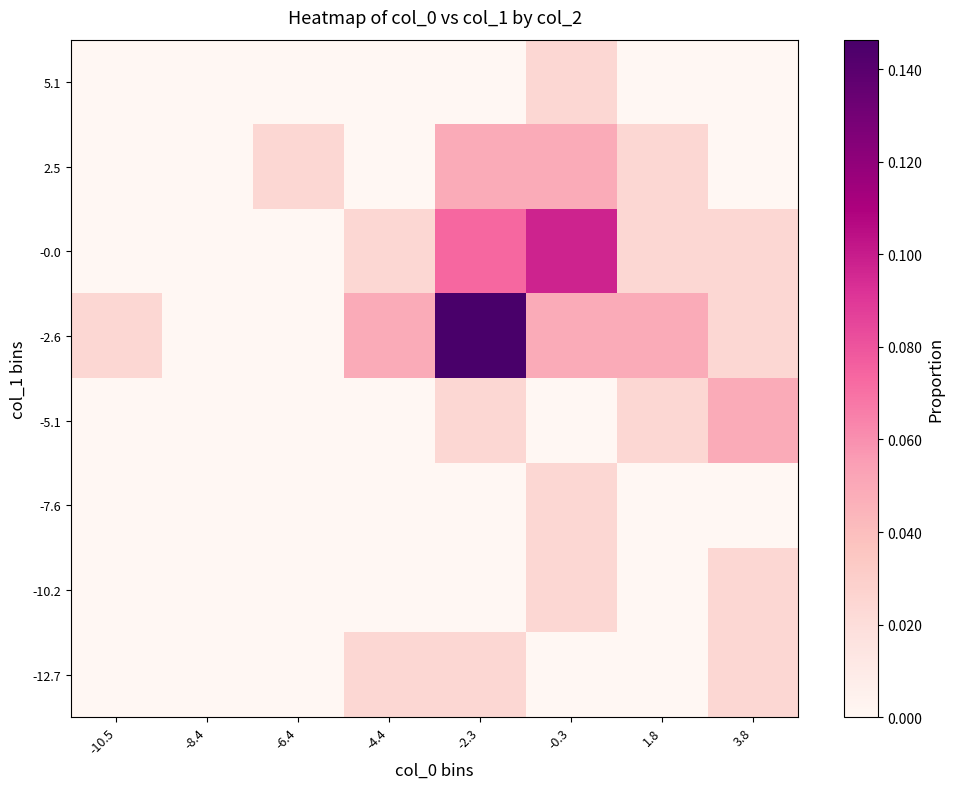

What is the total value across all series at -4.4?

0.1